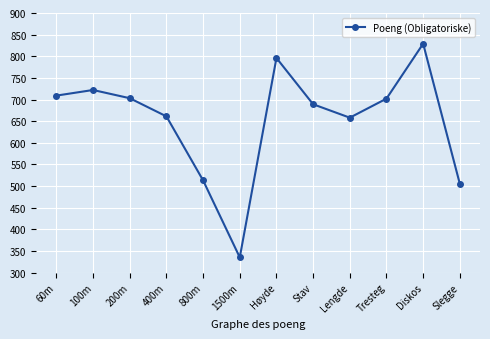

True or false: the data has more than 2 interior local peaks.

True